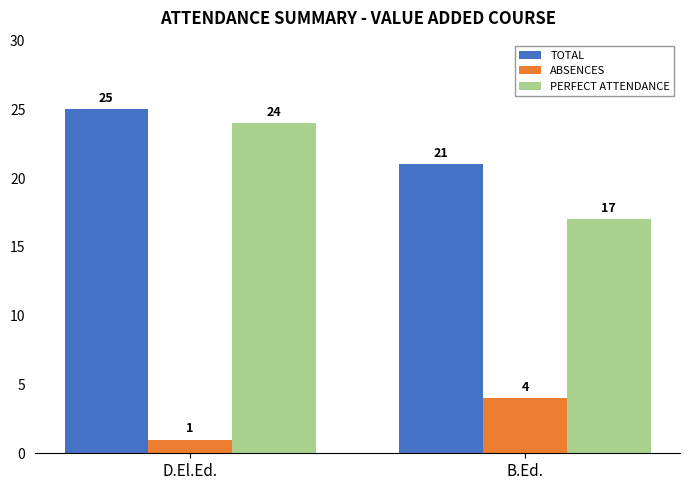

What is the label of the 1st bar from the right?

B.Ed.